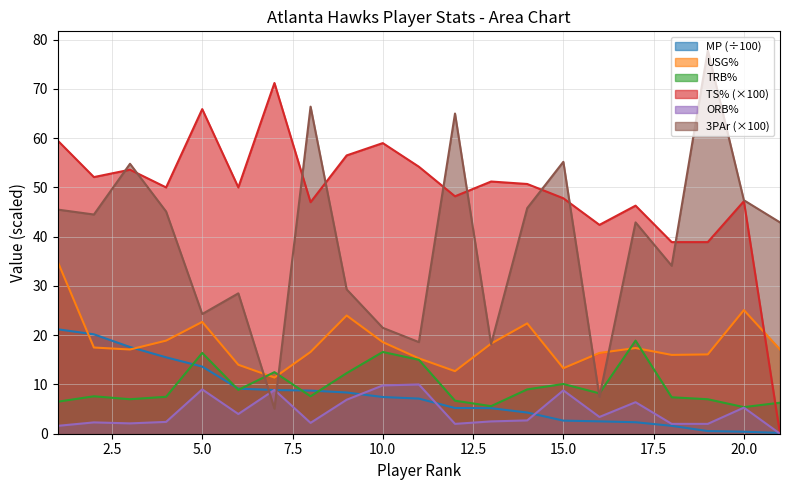

Which series has the largest range (max minus min)?

3PAr (×100)